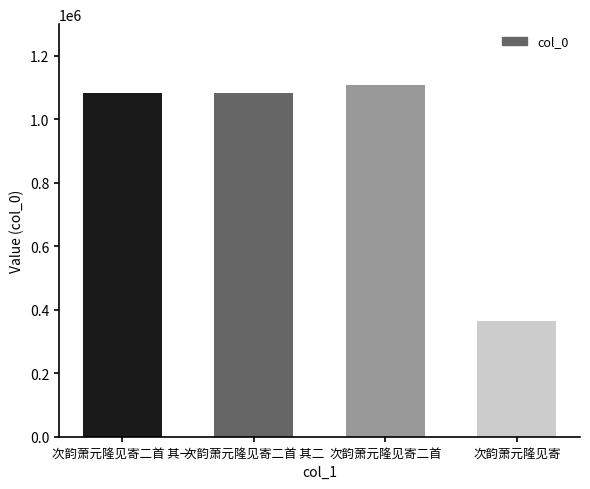

The value at 次韵萧元隆见寄二首 其一 is 1764665. True or false?

False